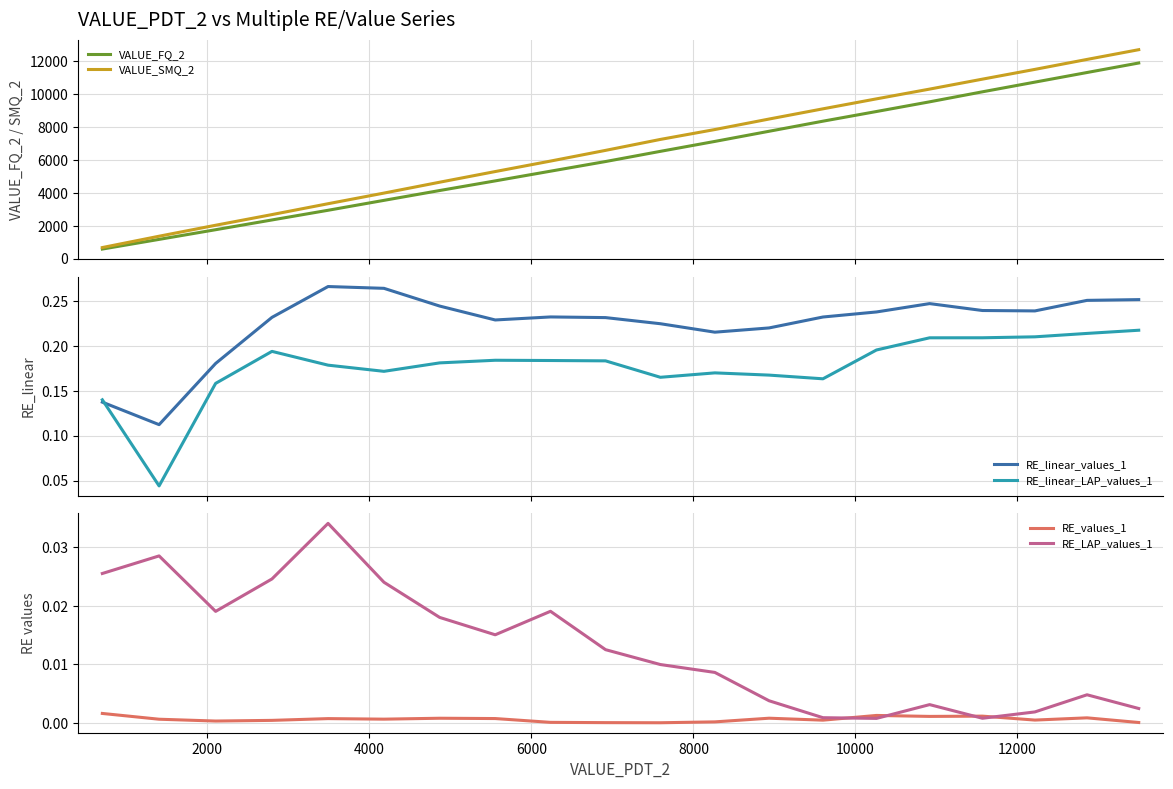

How many lines are shown in the chart?

6